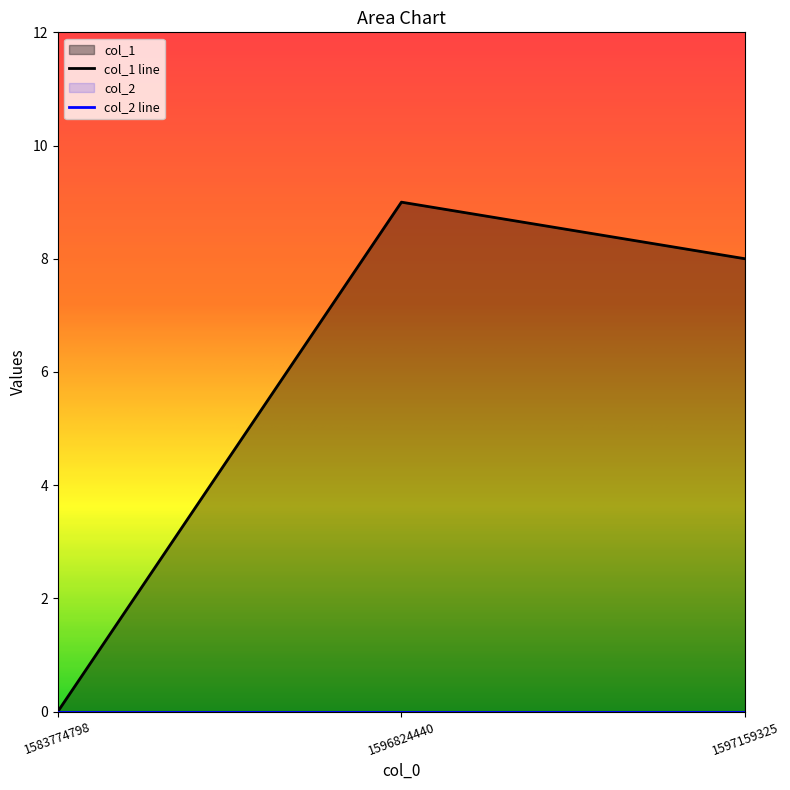

Reading left to right, what are all the values shown in this chart?

0	9	8